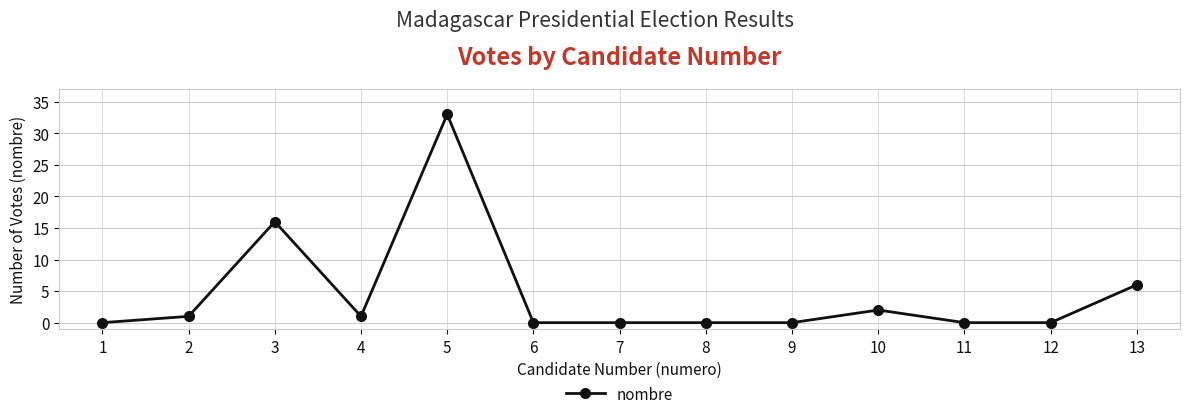

Where is the first local maximum?

3